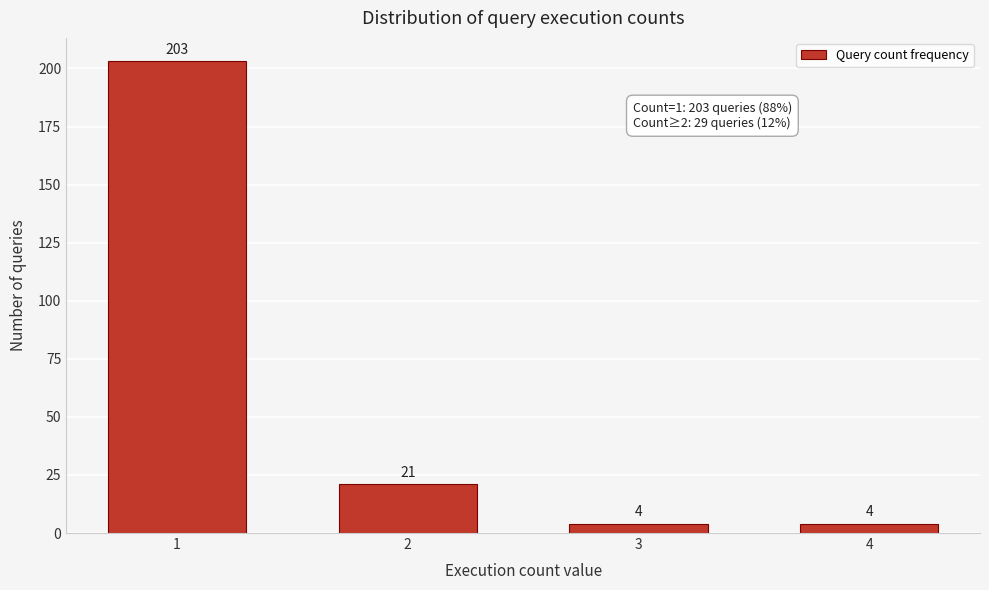

Reading left to right, list all the values displayed in this chart.

1=203	2=21	3=4	4=4